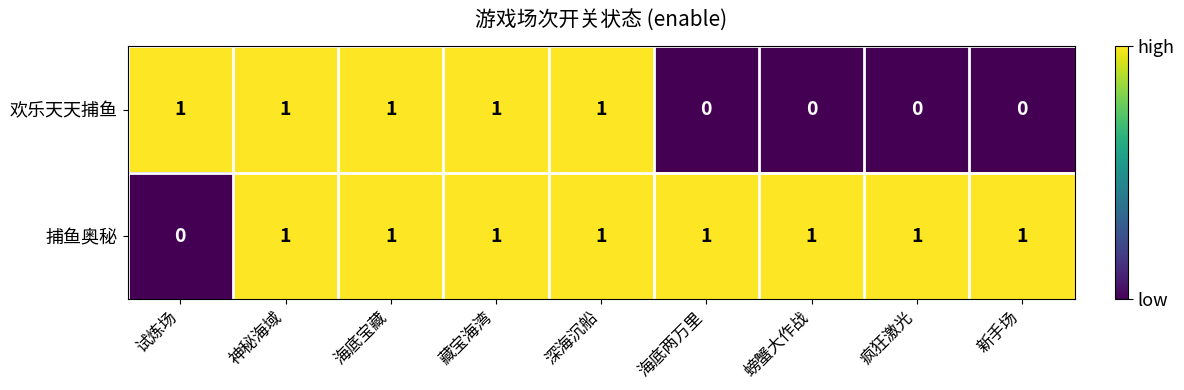

The 捕鱼奥秘 series shows 0 at 神秘海域. True or false?

False